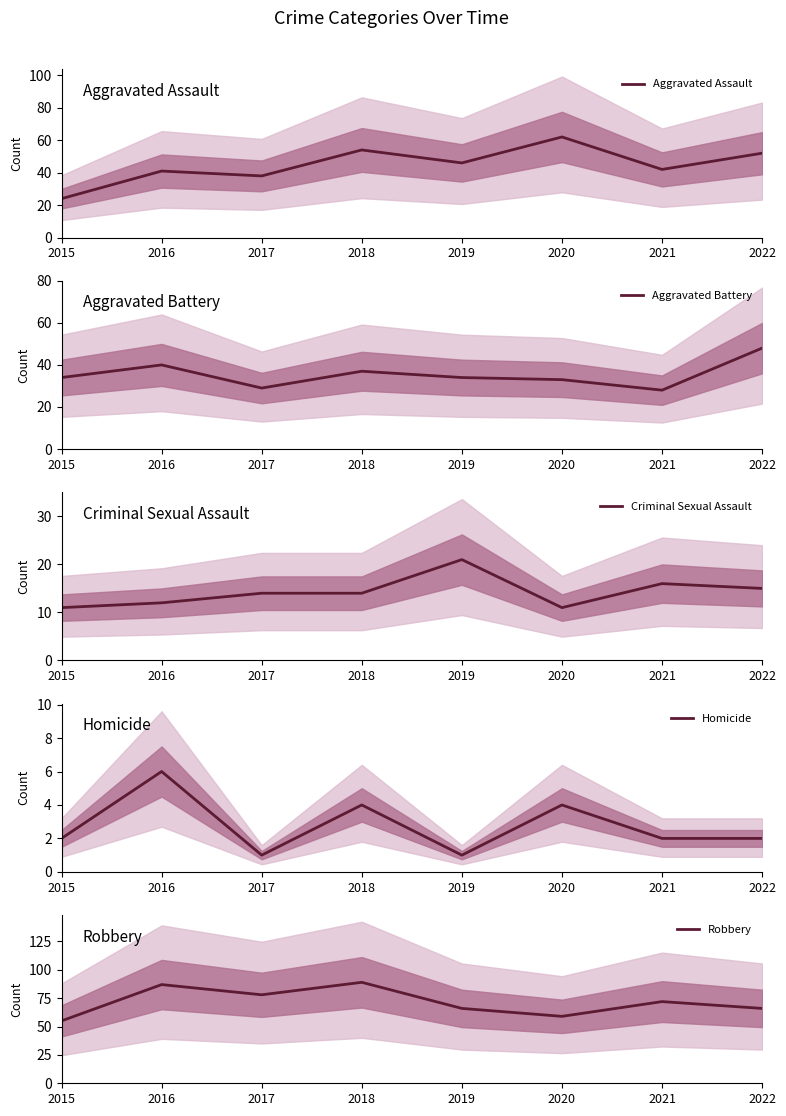

Which series has the largest range (max minus min)?

Aggravated Assault